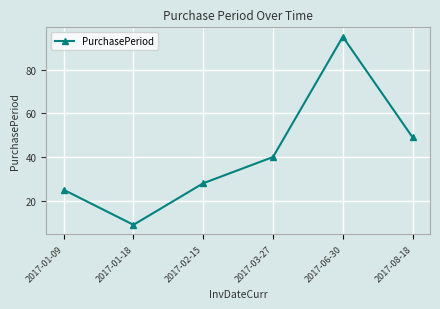

What value does the data have at 2017-02-15, to the nearest 5?

30